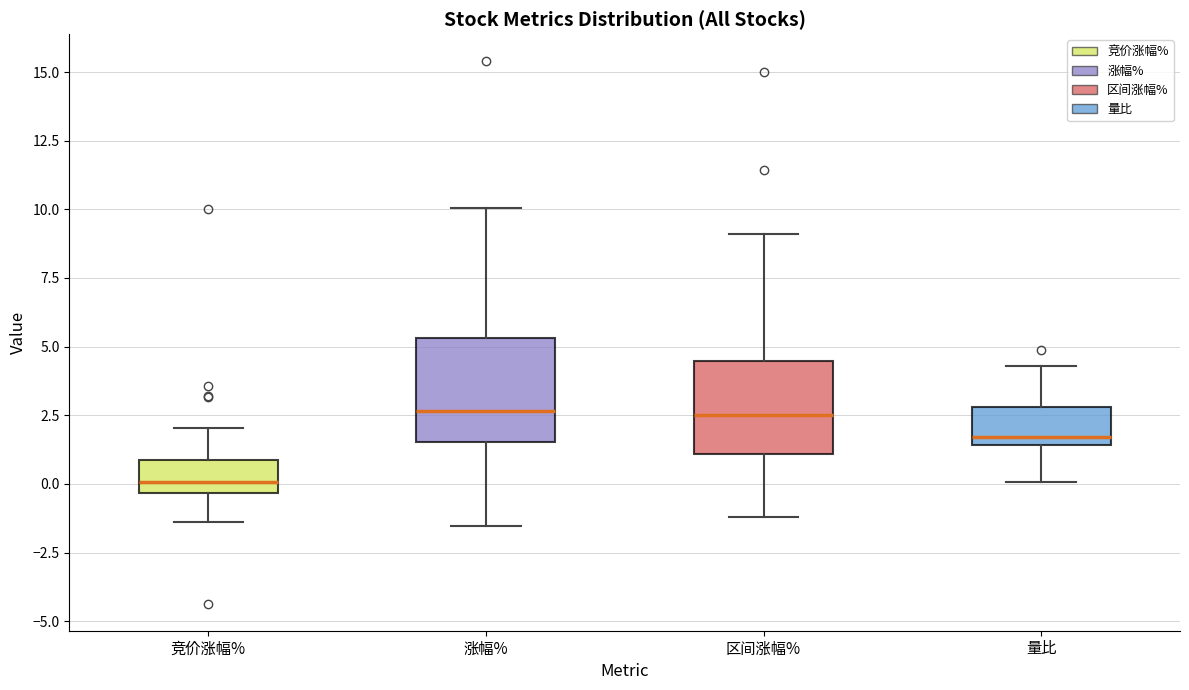

Reading left to right, transcribe this box plot: for each box, give where its median line is, the range the box spans, and where its two whiskers end, as read against the y-axis. The values are not printed on the chart, so give them approximately, as read against the axis.

竞价涨幅%: median 0.0, box -0.5 to 1.0, whiskers -1.5 to 2.0
涨幅%: median 2.5, box 1.5 to 5.5, whiskers -1.5 to 10.0
区间涨幅%: median 2.5, box 1.0 to 4.5, whiskers -1.0 to 9.0
量比: median 1.5 (just above the box's lower edge), box 1.5 to 3.0, whiskers 0.0 to 4.5